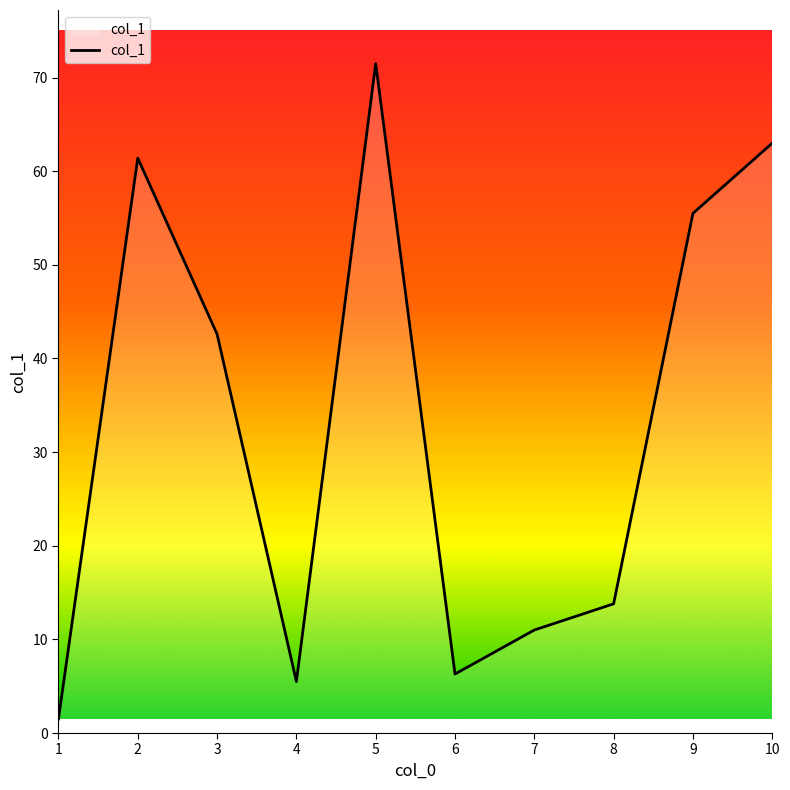

Is it true that the value at 9 is 80.5?

False